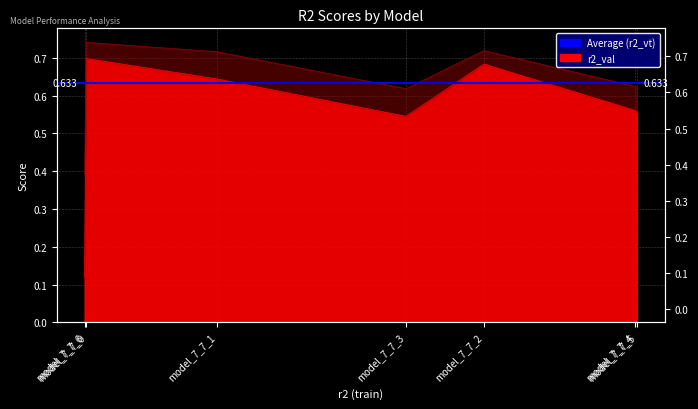

At which category is the sum across all series the highest?

model_7_7_0